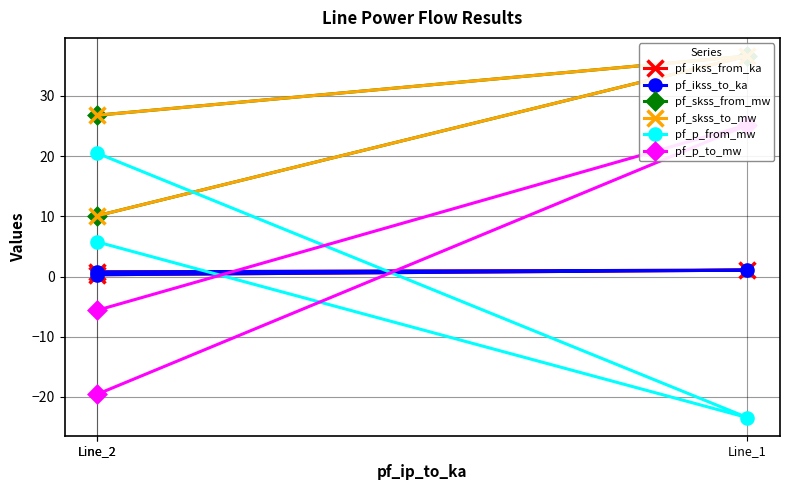

What is the value of the pf_ikss_from_ka point at the 2nd from the left?

1.1